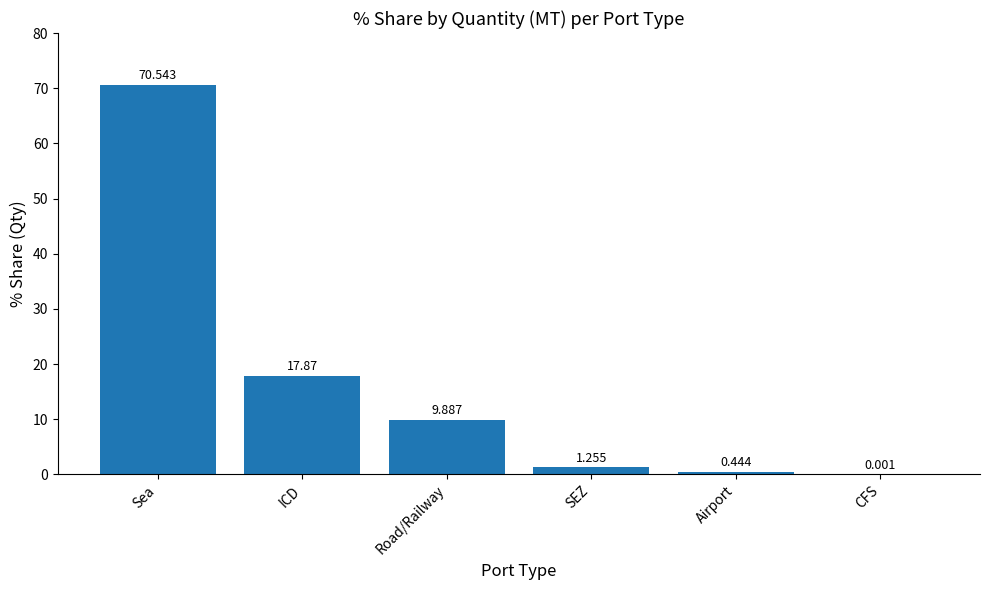

Which label corresponds to the largest value in the chart?

Sea